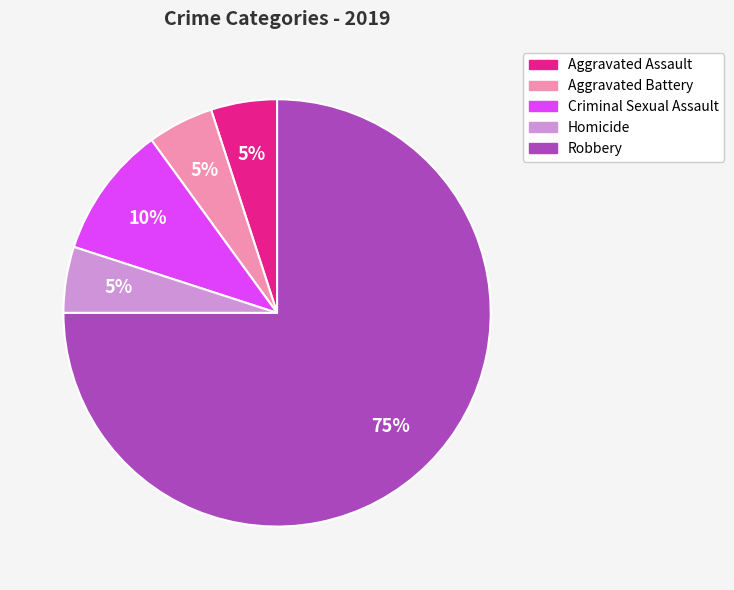

Count the number of slices in the pie.

5